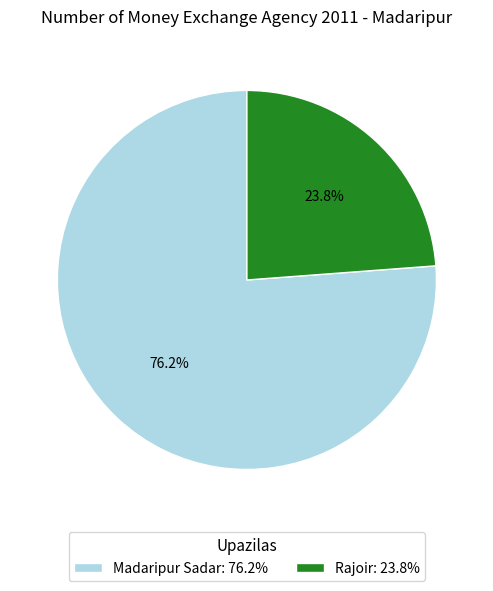

Combined, do Madaripur Sadar and Rajoir account for over 50%?

Yes